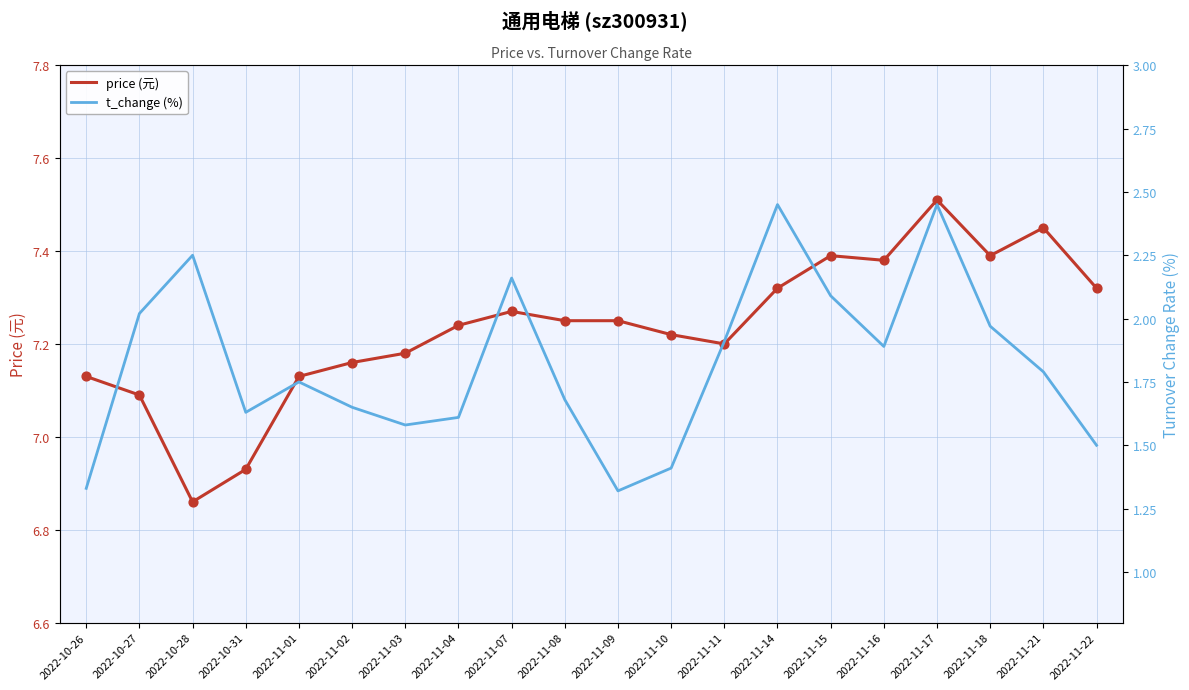

Which series reaches the maximum Y coordinate?

price (元)